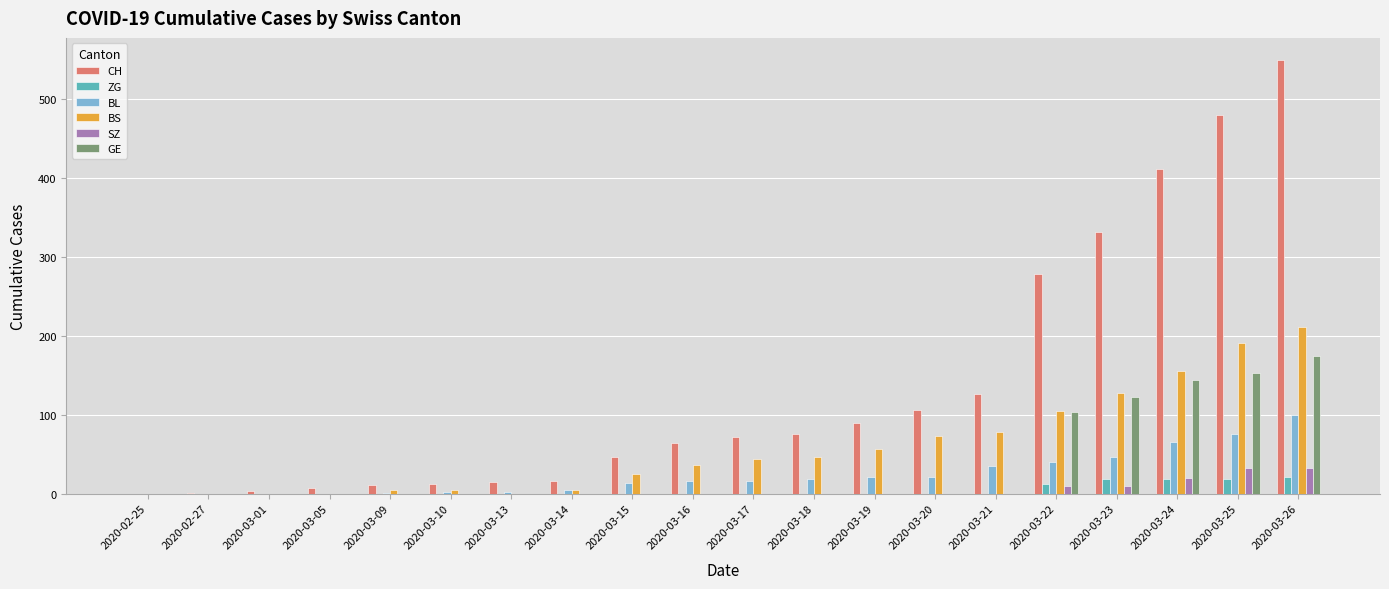

What are all the series names shown in the legend?

CH, ZG, BL, BS, SZ, GE